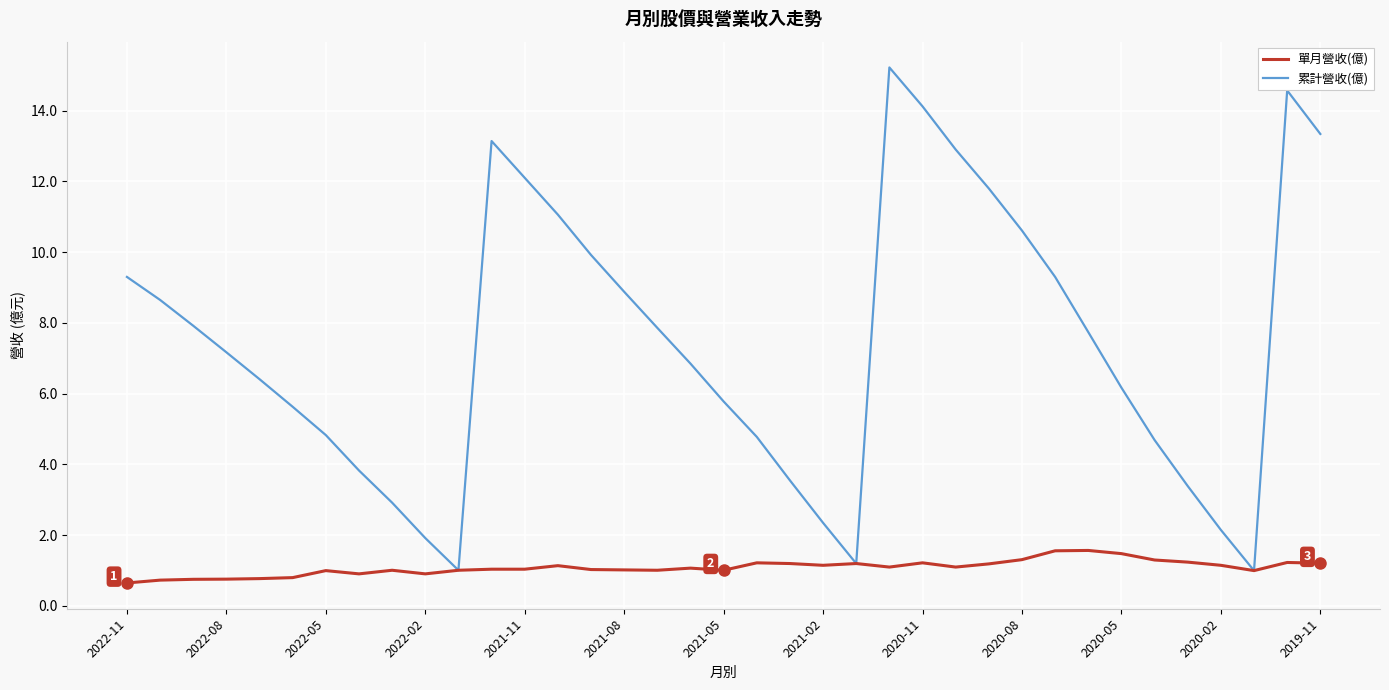

List the series in order of their peak value, lowest first.

單月營收(億), 累計營收(億)